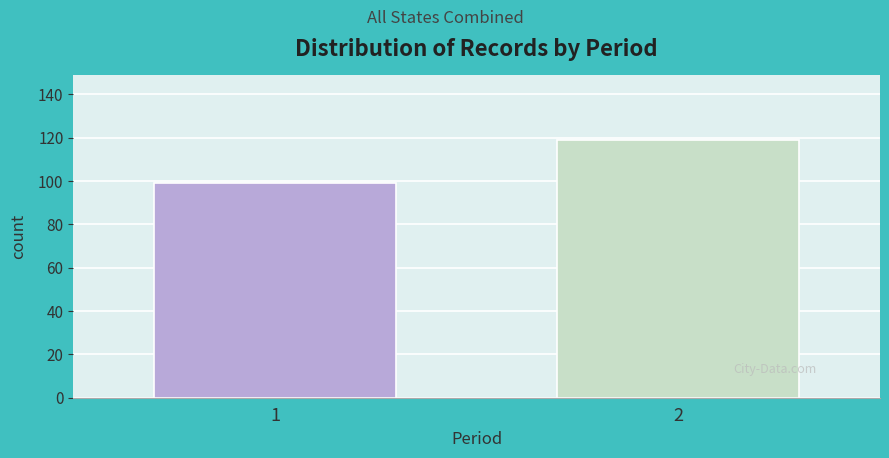

Reading left to right, transcribe all the data shown in this chart.

1=99	2=119